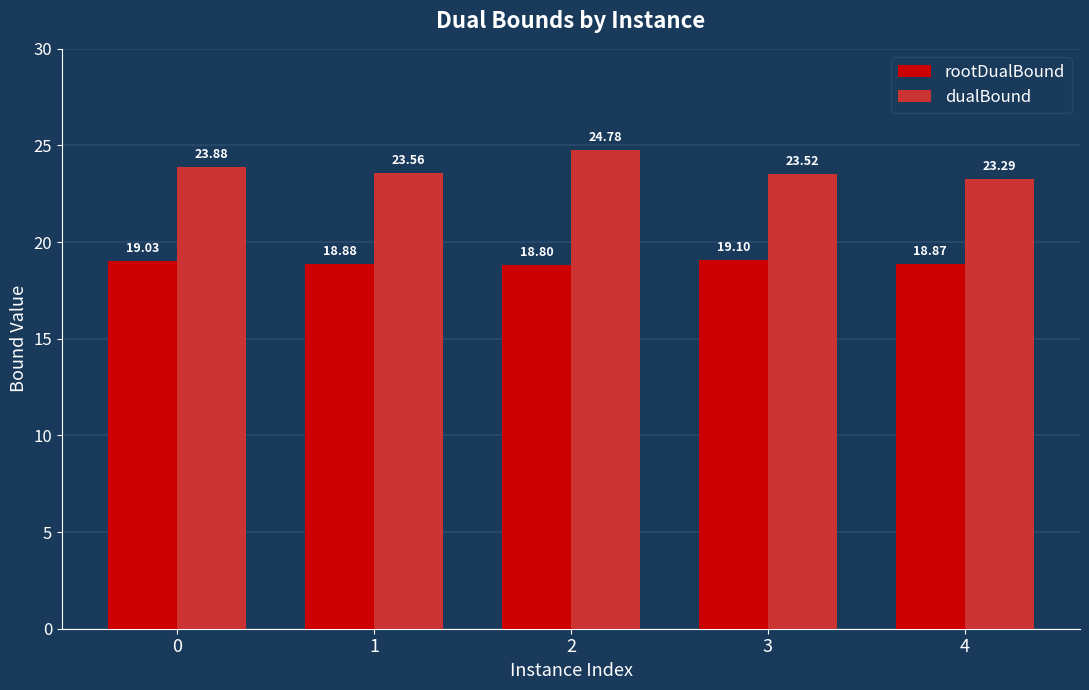

Is it true that rootDualBound equals 9.8 at 4?

False